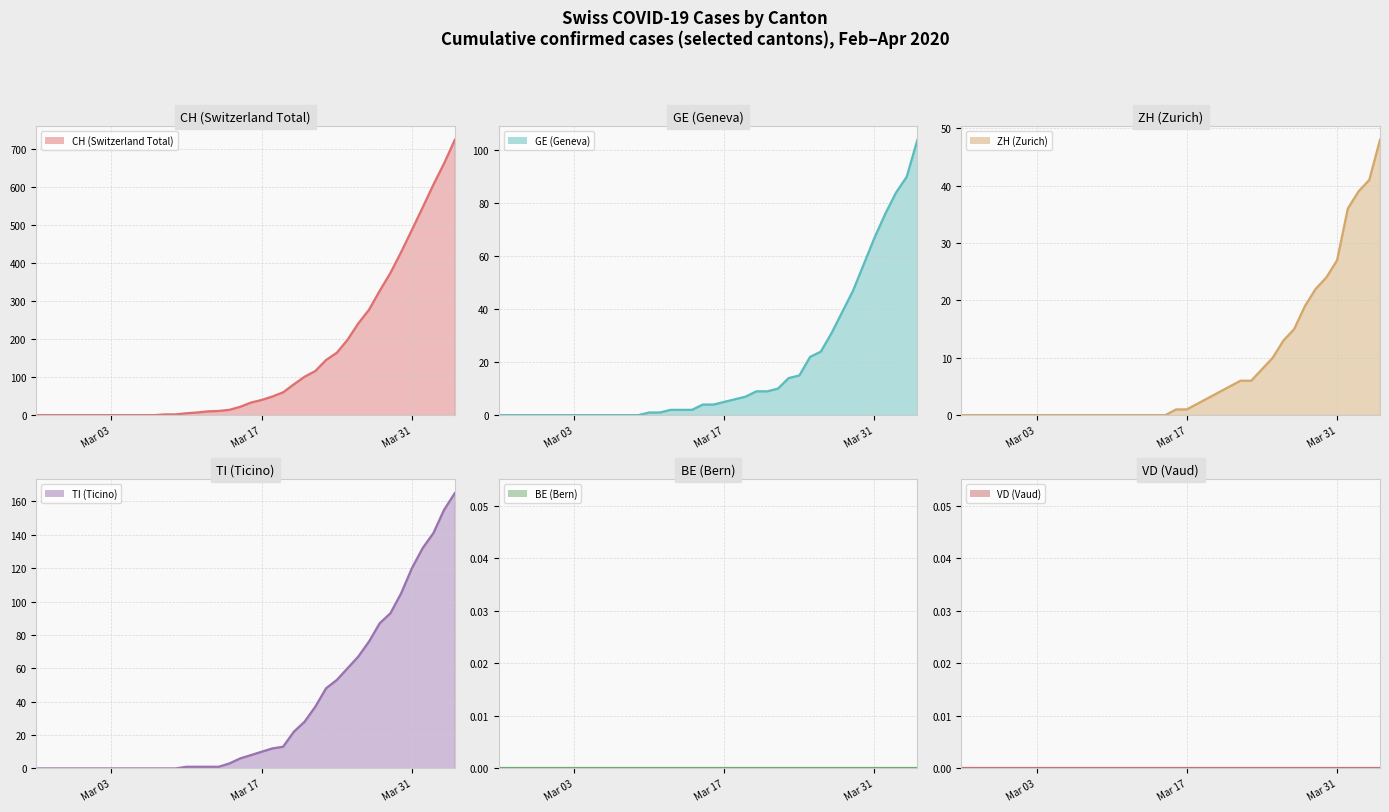

What is the greatest value displayed?

724